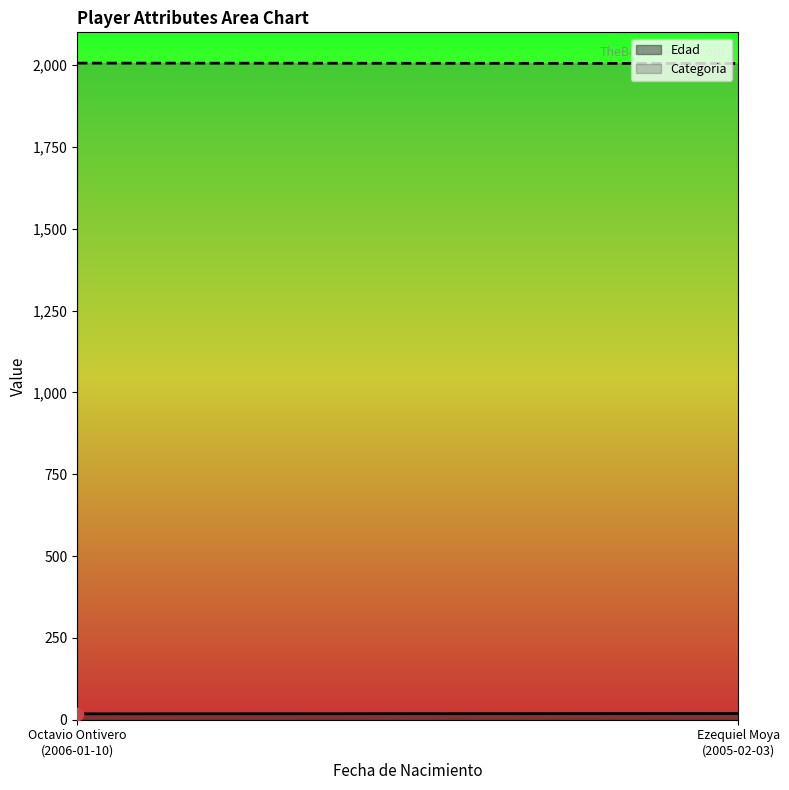

What are all the series names shown in the legend?

Edad, Categoria